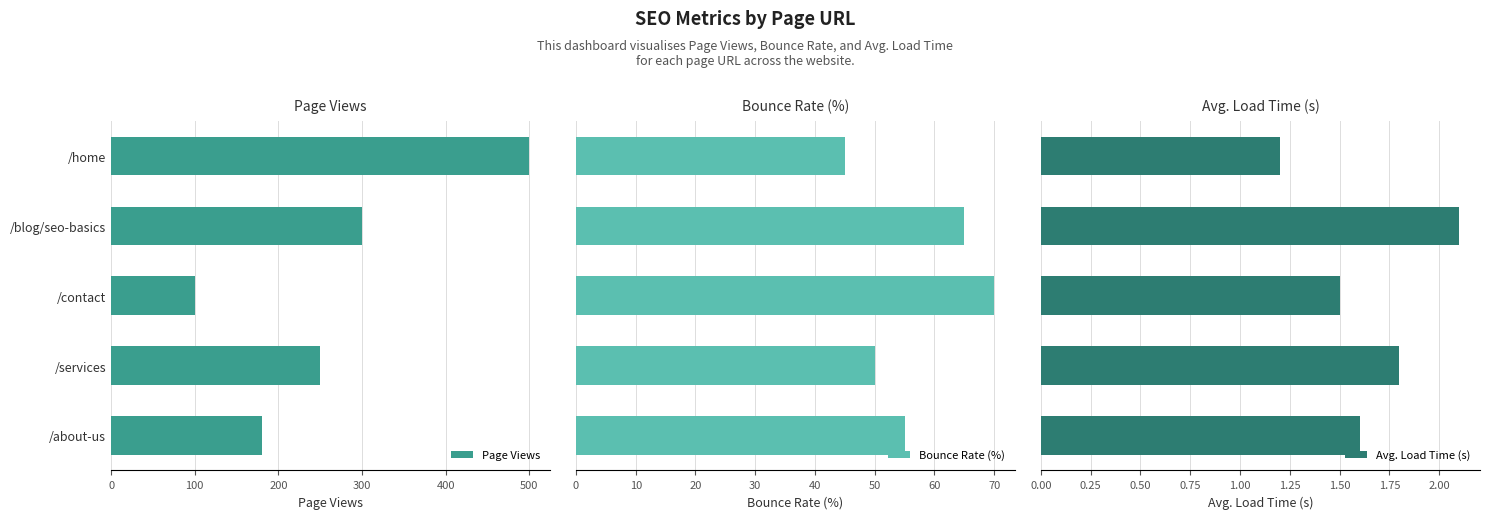

What is the sum of all Avg. Load Time (s) values?

8.2